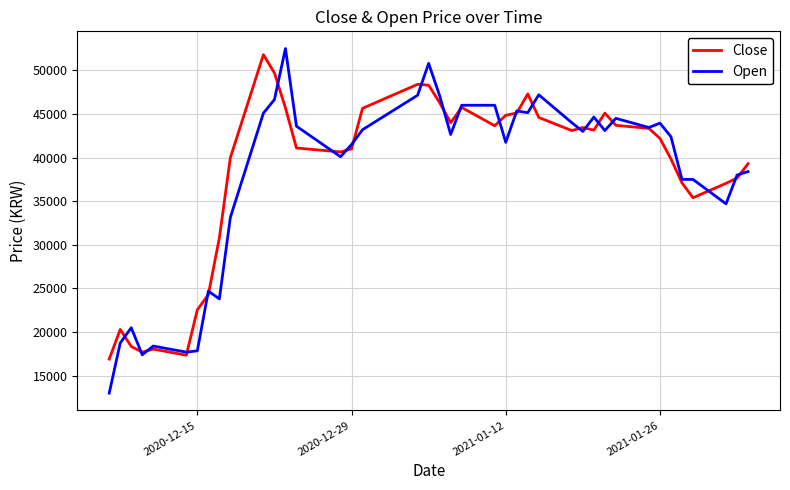

Which series has the largest range (max minus min)?

Open